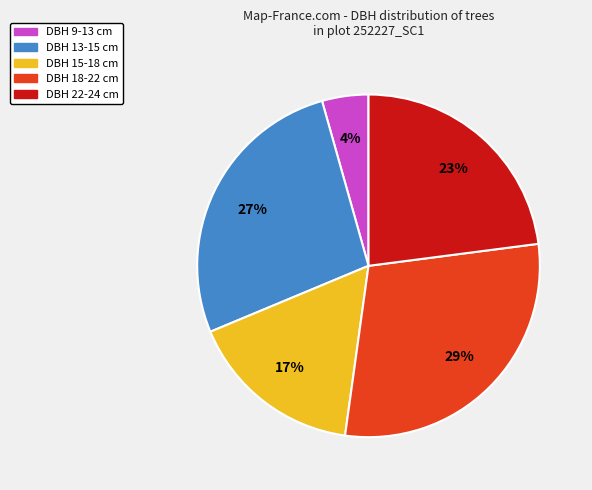

Is there any slice that represents more than half of the pie?

No